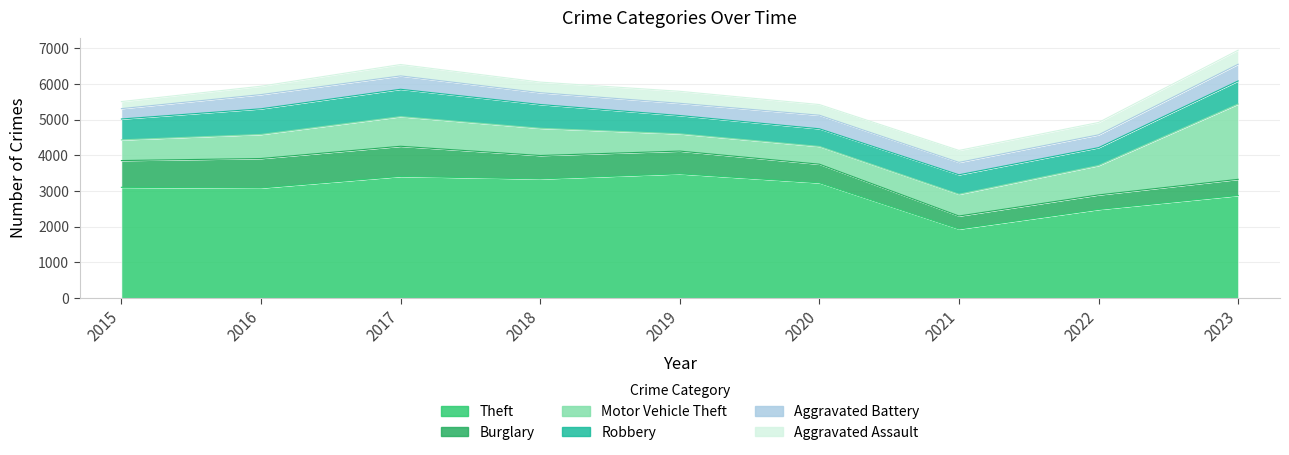

Which series has the largest total across all categories?

Theft